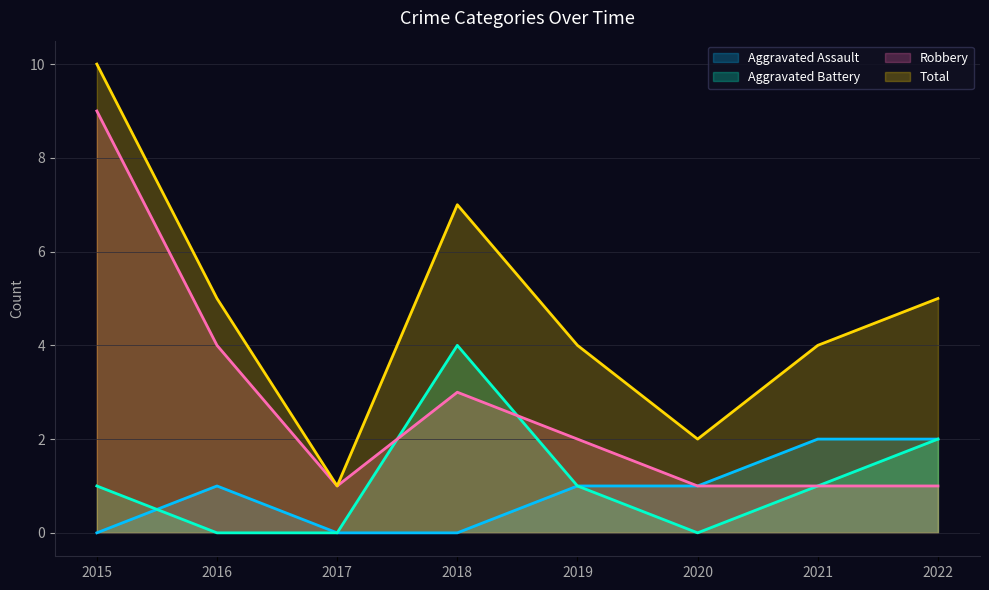

Reading right to left, what are all the values shown in this chart?

Aggravated Assault: 2022=2	2021=2	2020=1	2019=1	2018=0	2017=0	2016=1	2015=0
Aggravated Battery: 2022=2	2021=1	2020=0	2019=1	2018=4	2017=0	2016=0	2015=1
Robbery: 2022=1	2021=1	2020=1	2019=2	2018=3	2017=1	2016=4	2015=9
Total: 2022=5	2021=4	2020=2	2019=4	2018=7	2017=1	2016=5	2015=10